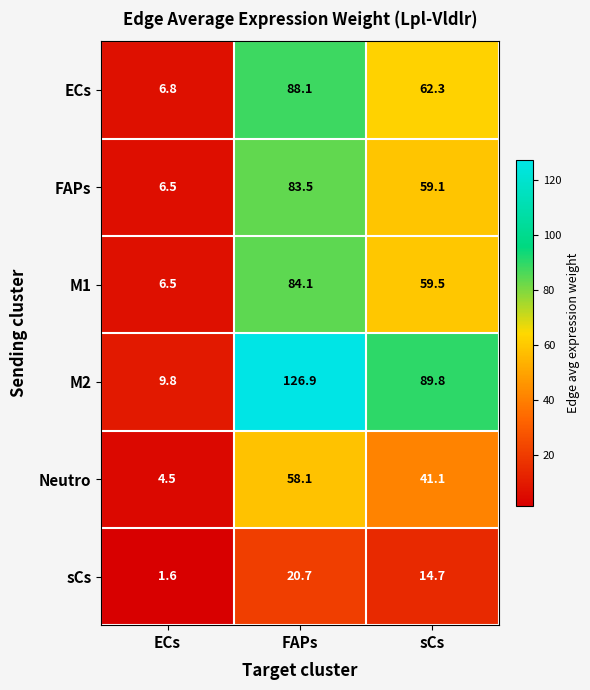

What is the spread (max minus min) of values at ECs?

8.2